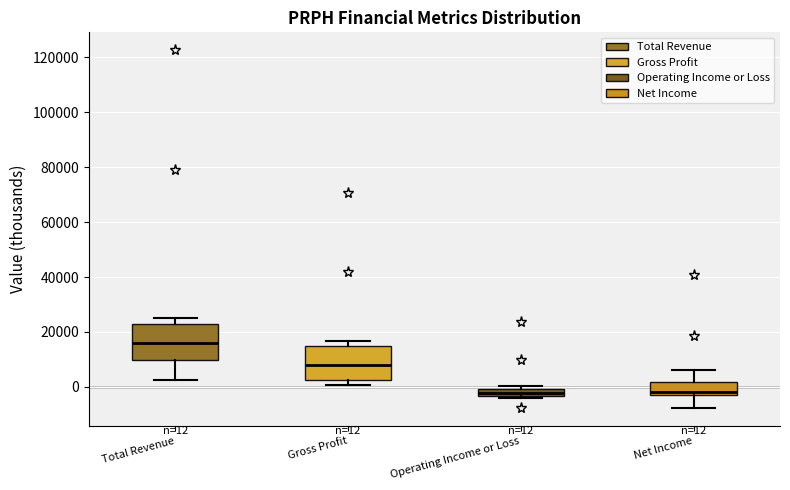

Which box has the highest median line?

Total Revenue